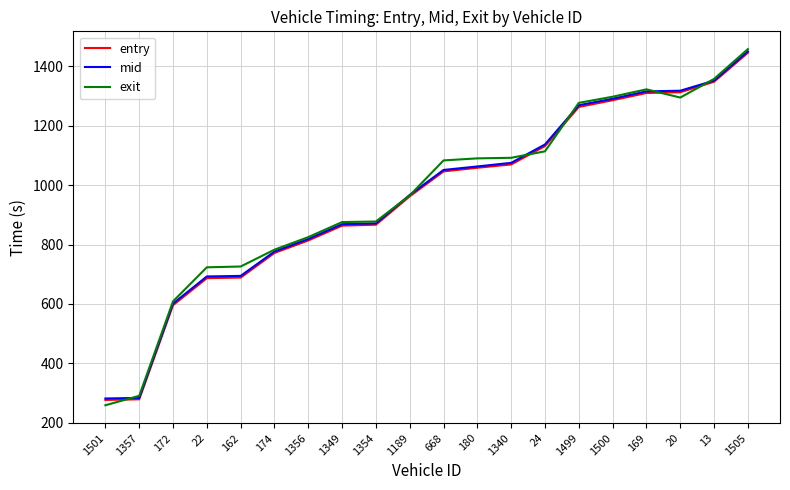

What is the spread (max minus min) of values at 1500?

11.8